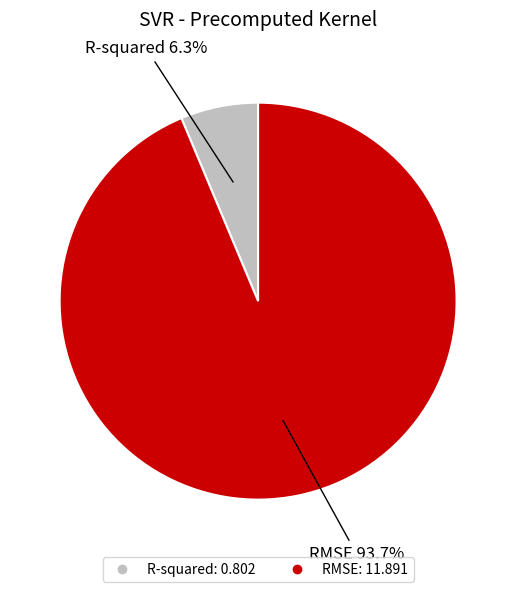

How many slices are in this pie chart?

2